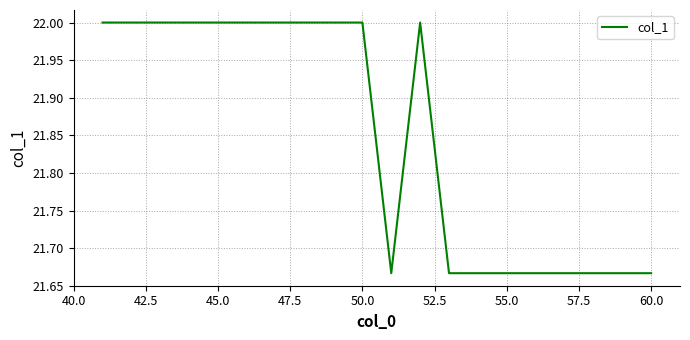

What is the difference between the maximum and minimum values?

0.3